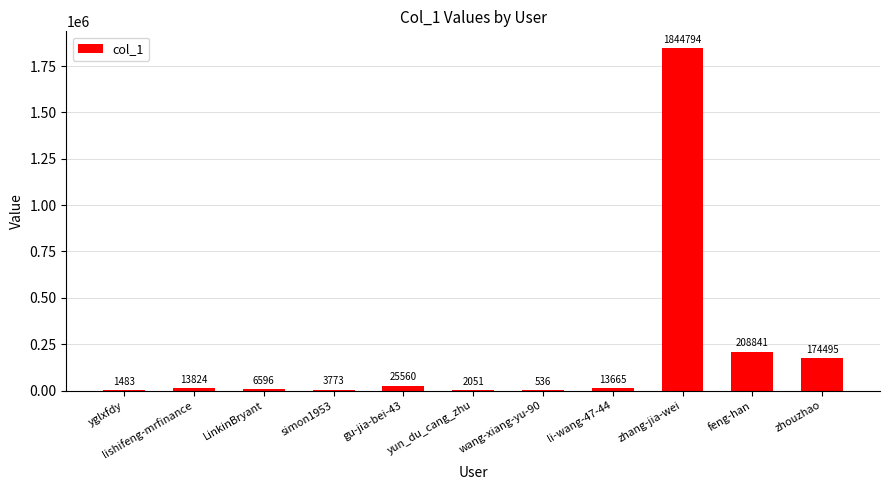

At which category does the chart reach its peak across all series?

zhang-jia-wei